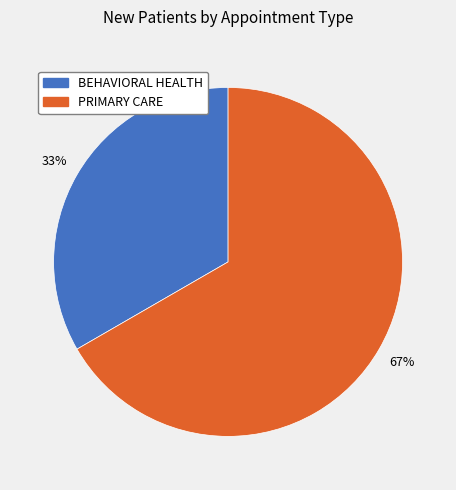

To the nearest percent, what is the average slice percentage?

50%